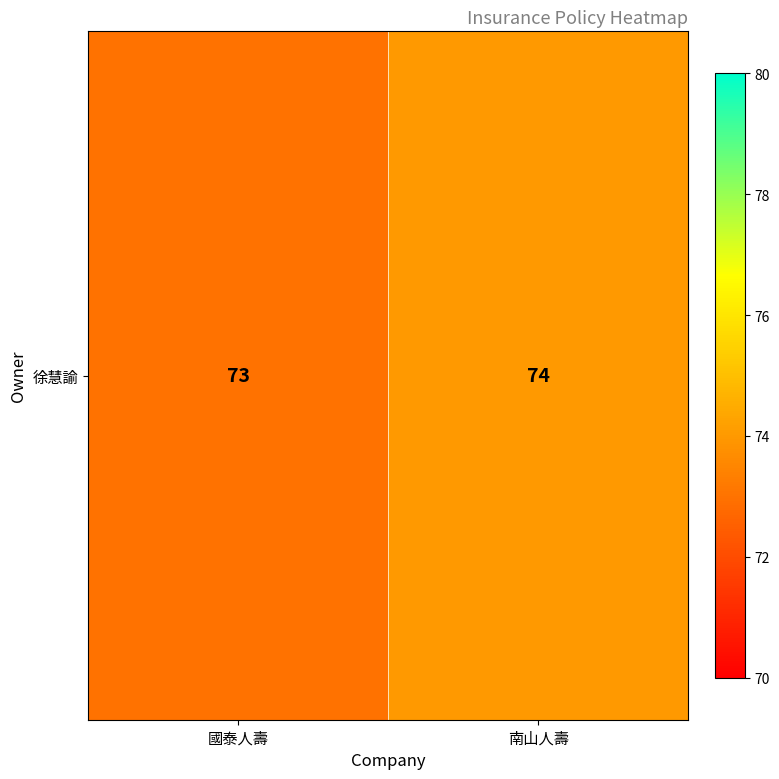

What is the smallest value displayed?

73